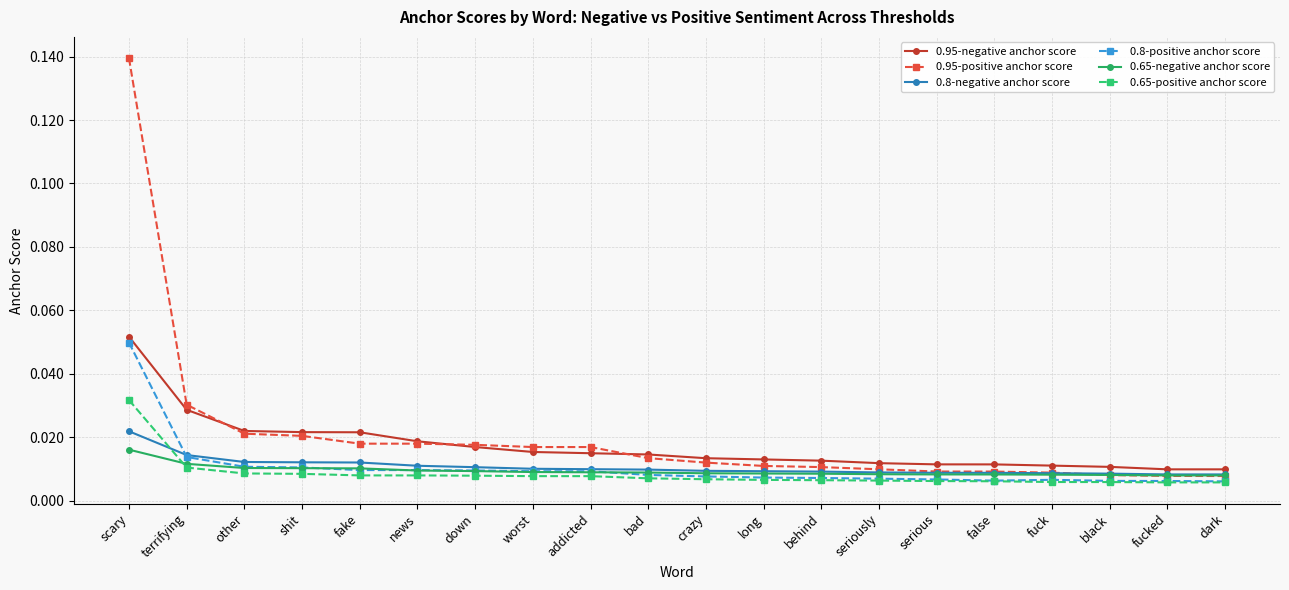

Which series has the widest spread of values?

0.95-positive anchor score